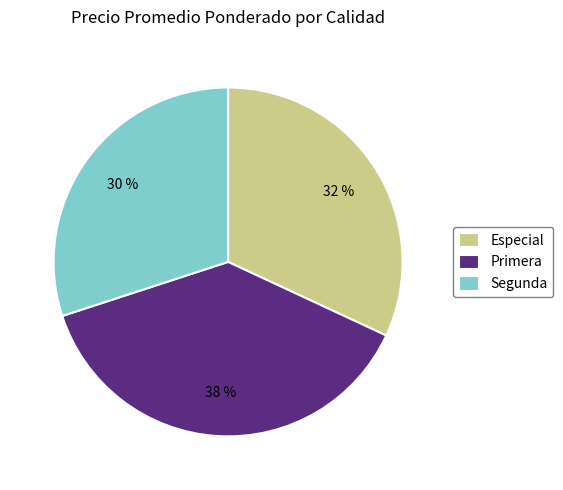

Does Segunda represent more than half of the total?

No